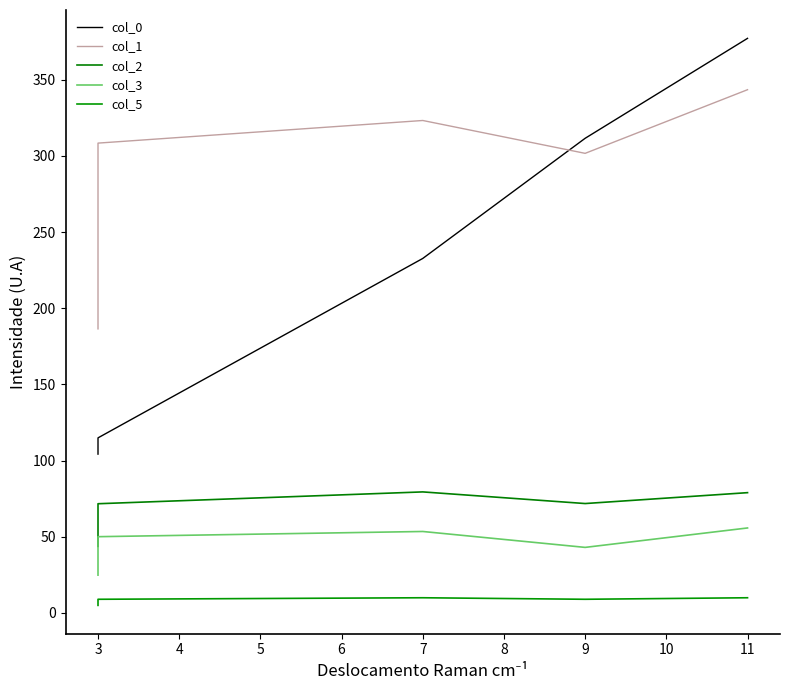

Which has a higher value, 3 or 3?

3